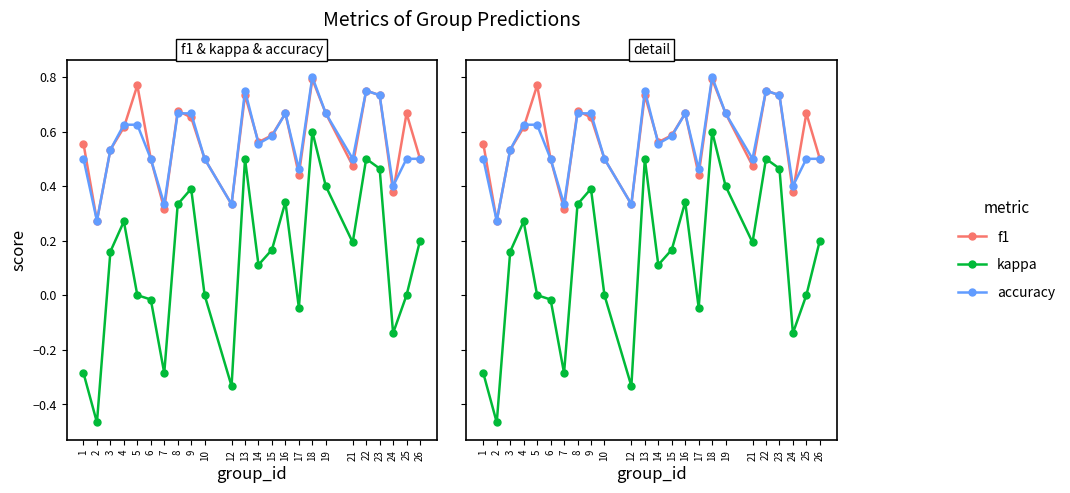

Where is the first local maximum for accuracy?

13